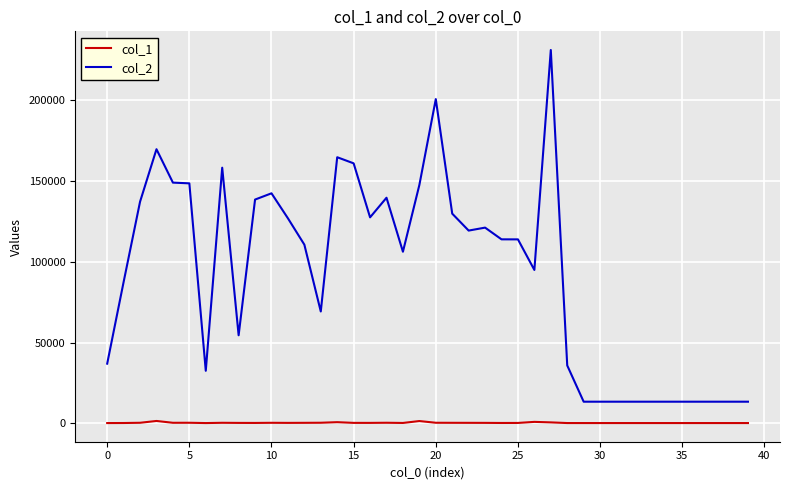

What is the maximum value shown in the chart?

230727